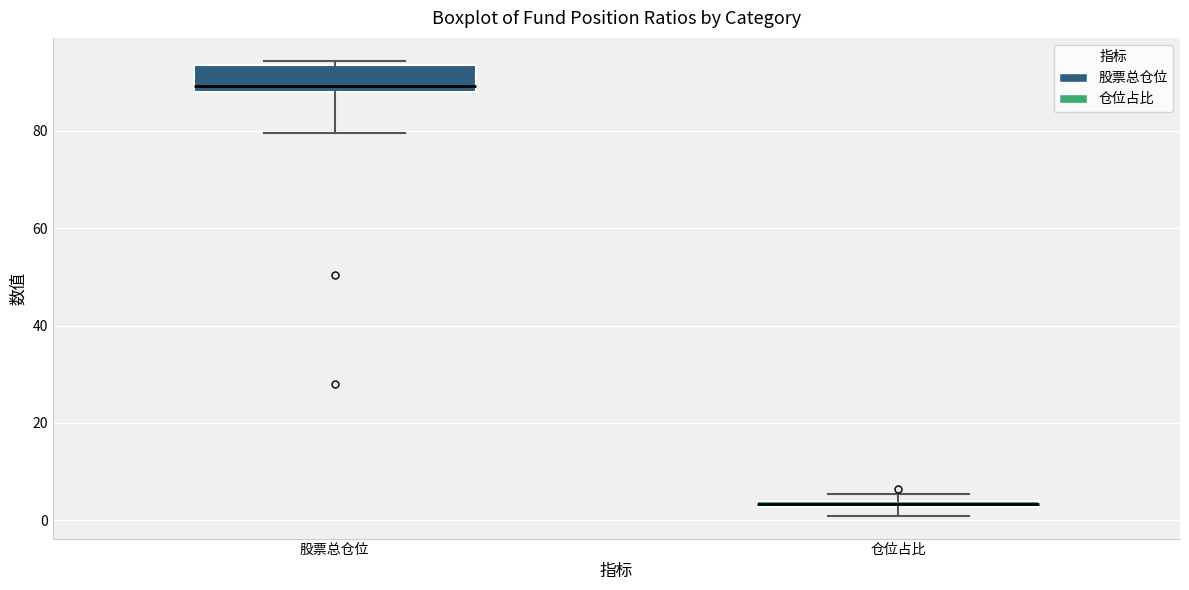

Where is the upper edge of the box for 仓位占比 on the y-axis? The values are not printed on the chart, so give them approximately, as read against the axis.

4